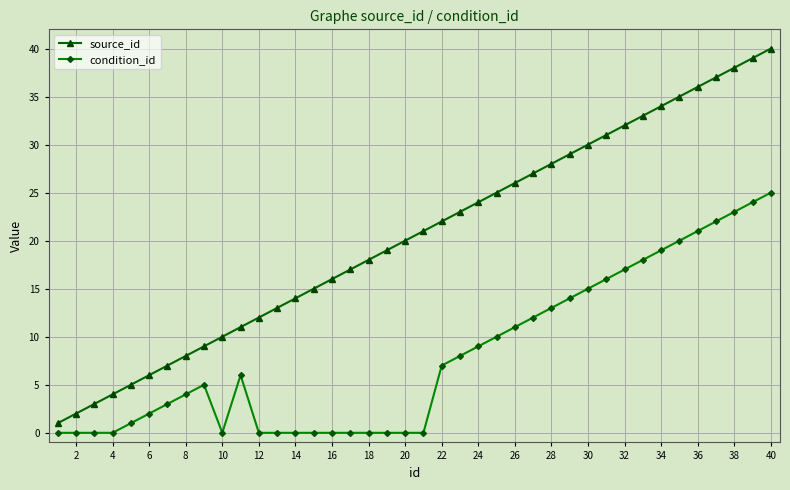

What is the difference between the second highest and second lowest values in the condition_id series?

24